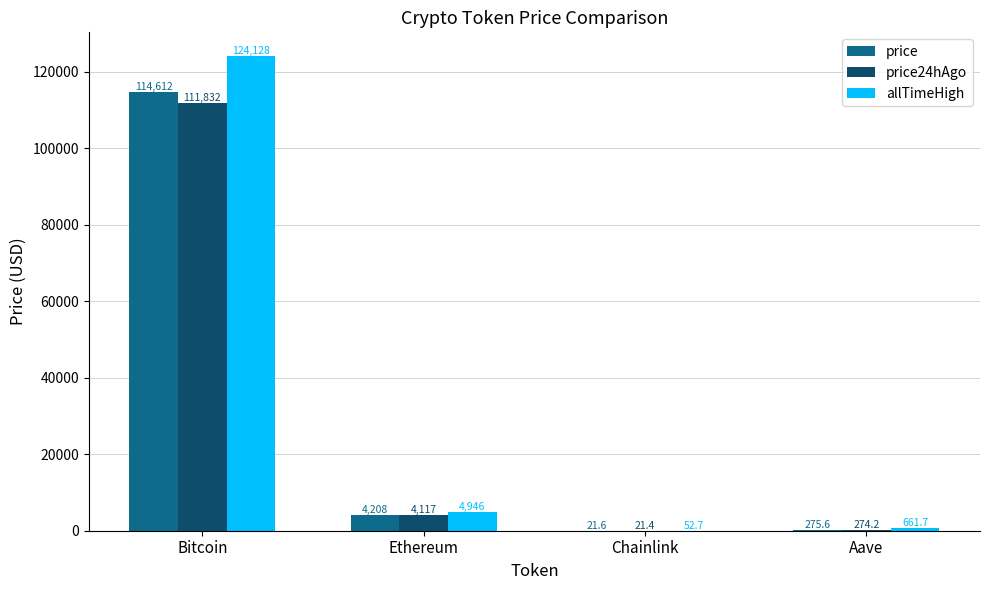

Is the value of price at Bitcoin greater than the value of allTimeHigh at Chainlink?

Yes